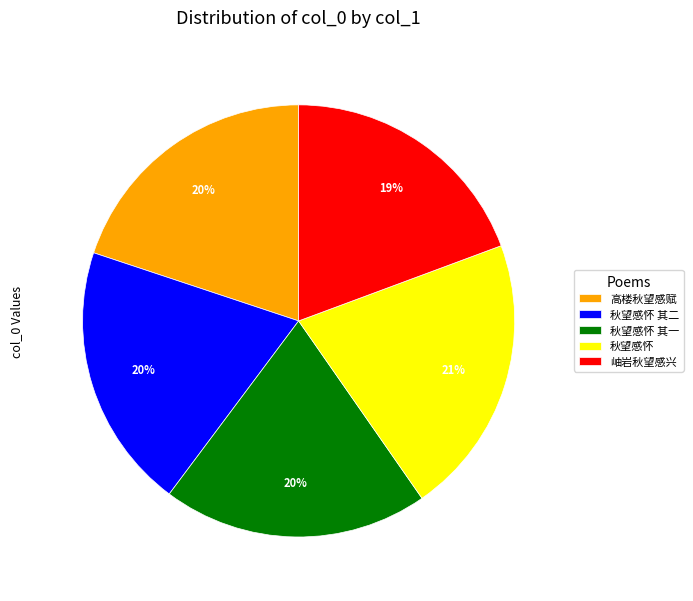

Do 秋望感怀 其二 and 秋望感怀 together represent more than half of the pie?

No